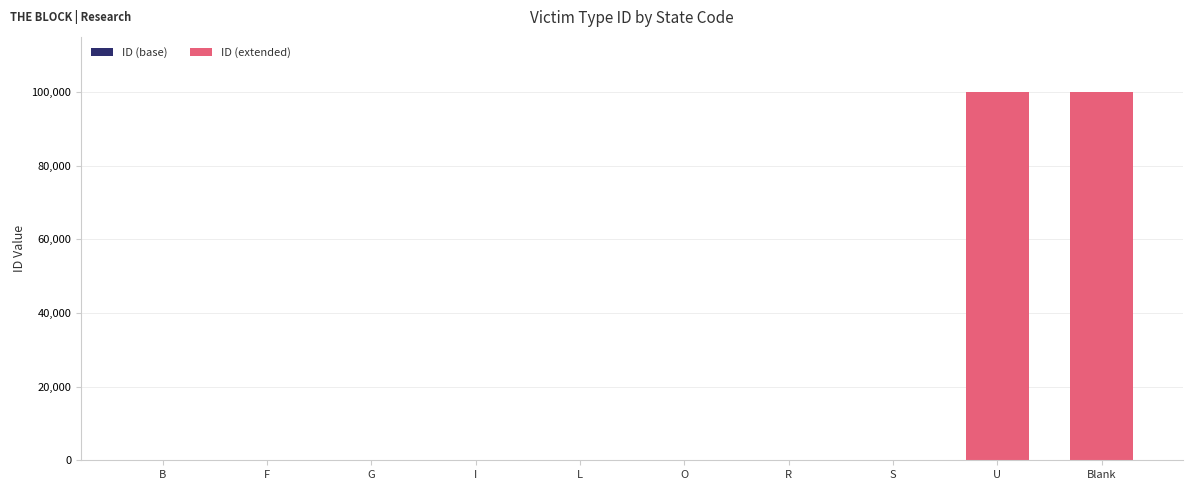

What is the sum of all ID (base) values?

56